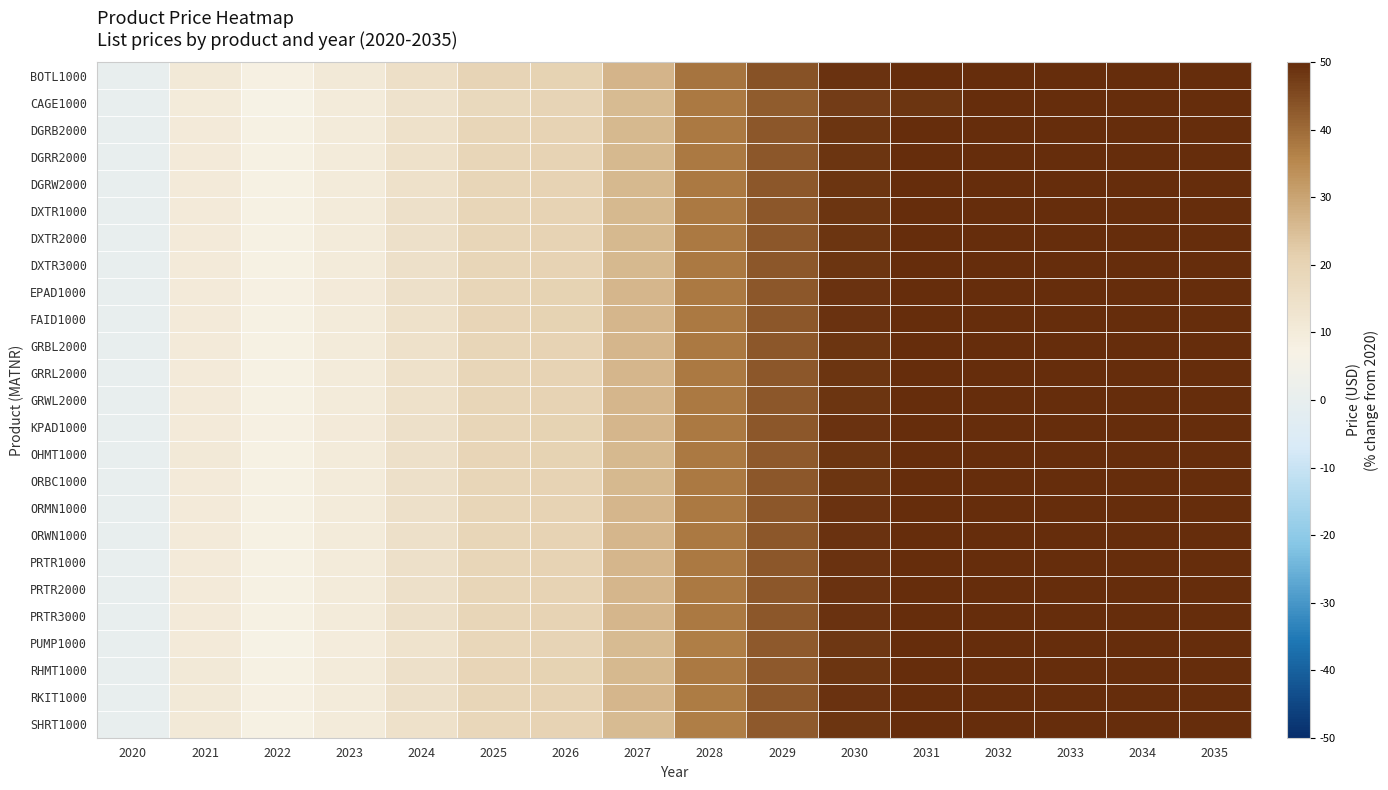

What is the difference between the highest and lowest values at 2031?

3.3